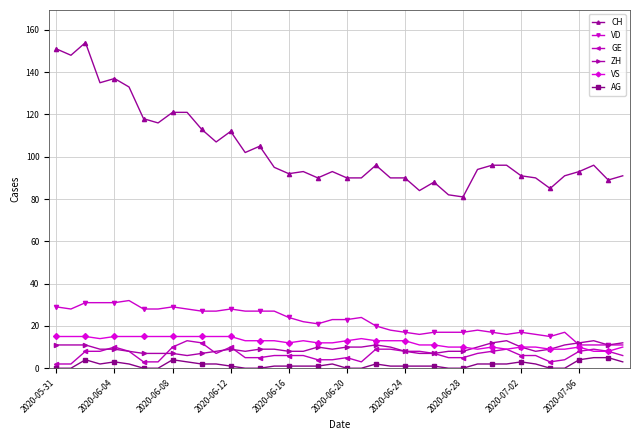

What is the value of the VD point at the 1st from the left?

29